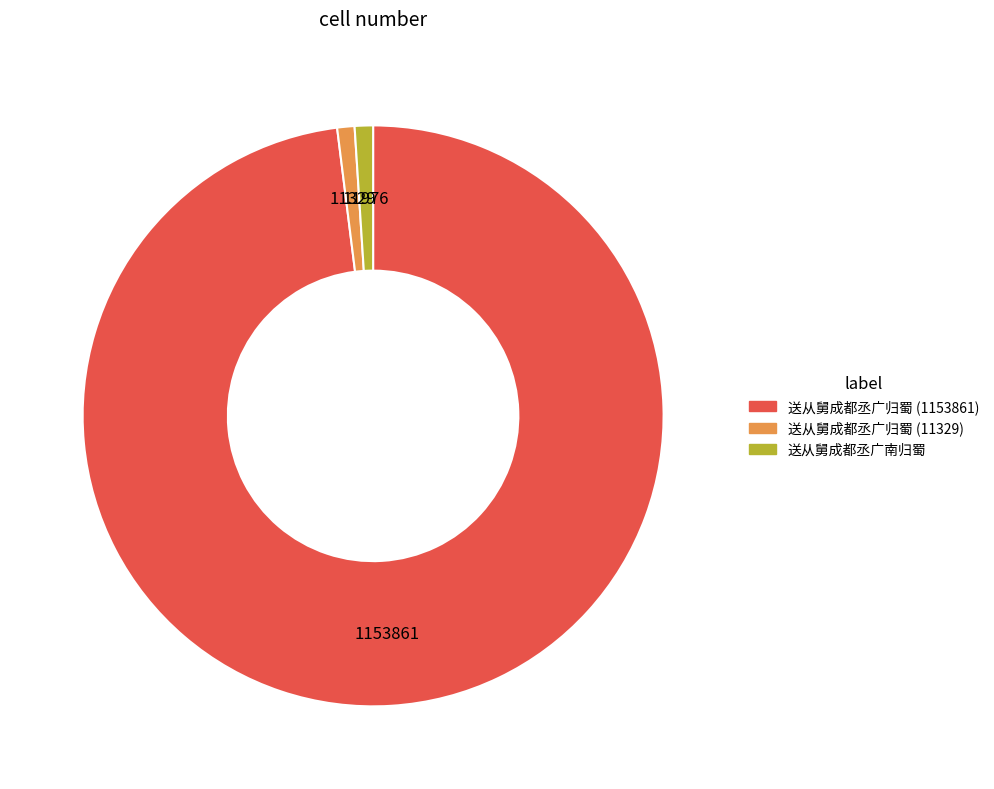

Which slice represents more than half of the pie?

送从舅成都丞广归蜀 (1153861)